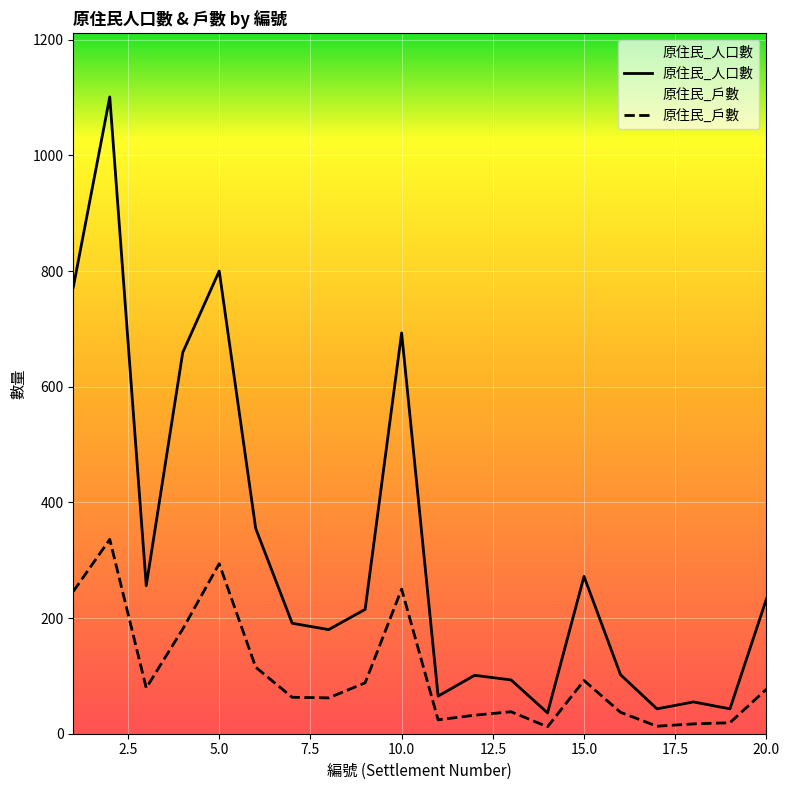

The 原住民_人口數 series shows 67 at 19. True or false?

False